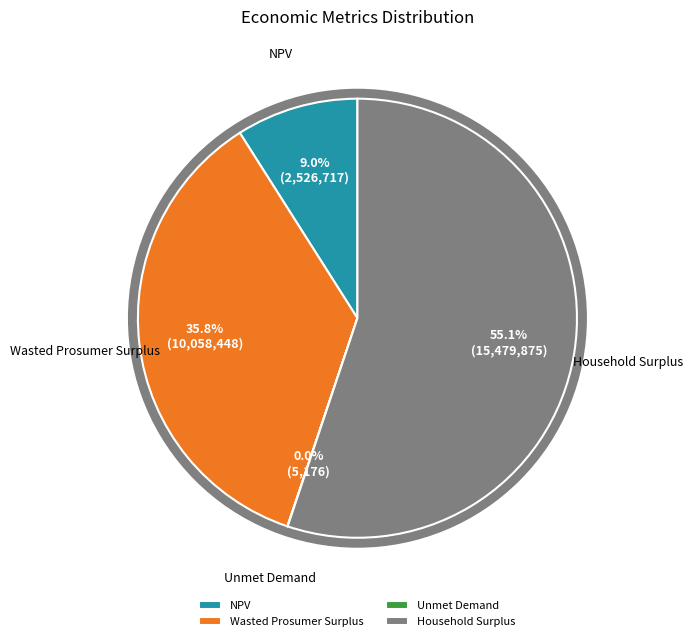

Is the sum of NPV and Wasted Prosumer Surplus greater than half?

No